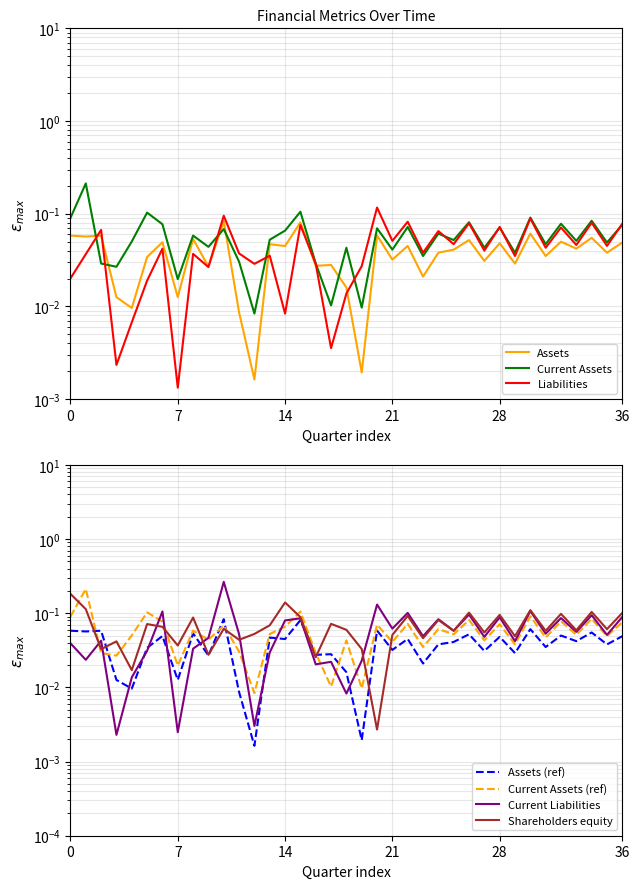

The Assets series shows 0.0 at 2003-06-30. True or false?

False